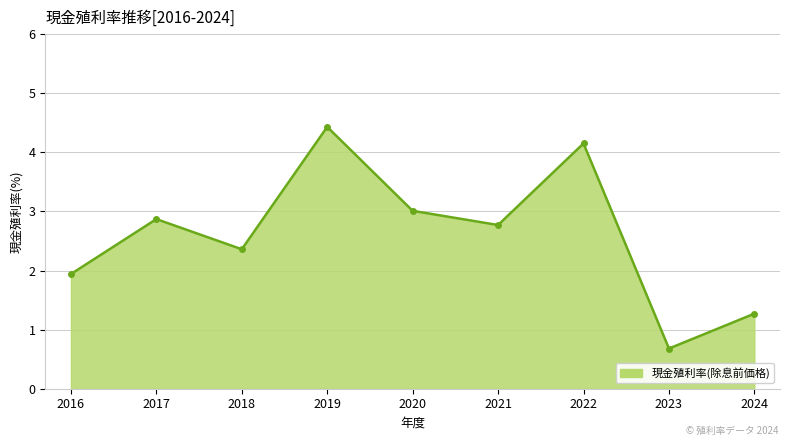

Reading left to right, transcribe all the data shown in this chart.

2016=1.9	2017=2.9	2018=2.4	2019=4.4	2020=3.0	2021=2.8	2022=4.2	2023=0.7	2024=1.3